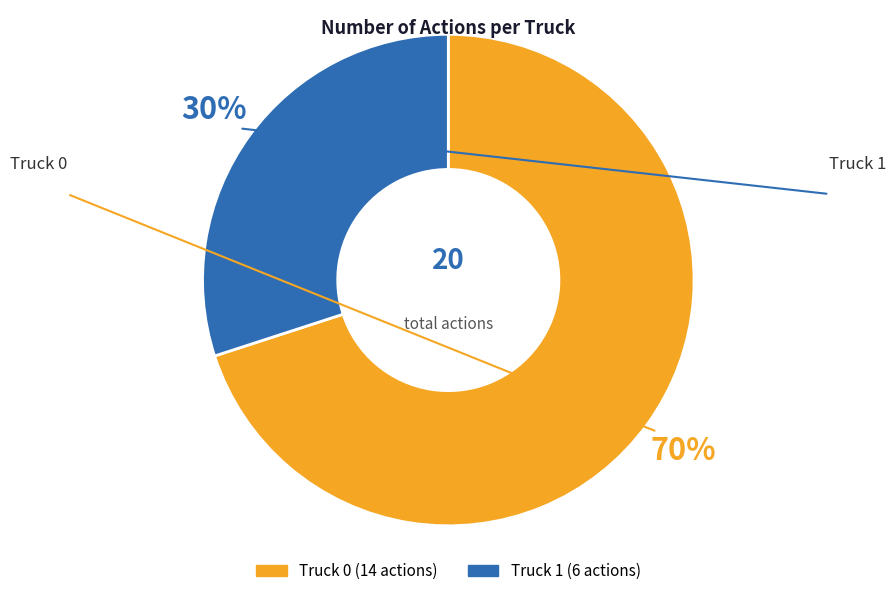

Is there a majority slice in this chart?

Yes